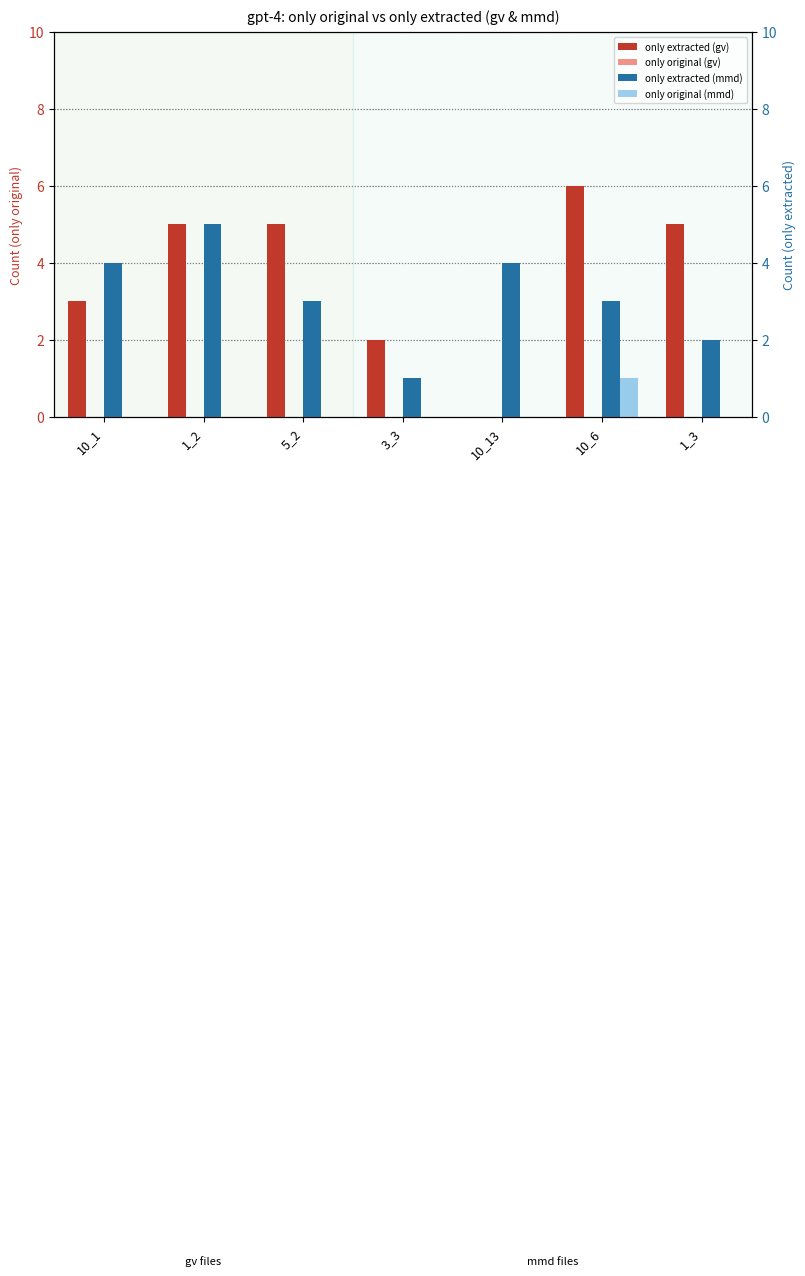

Which series has the largest total across all categories?

only extracted (gv)